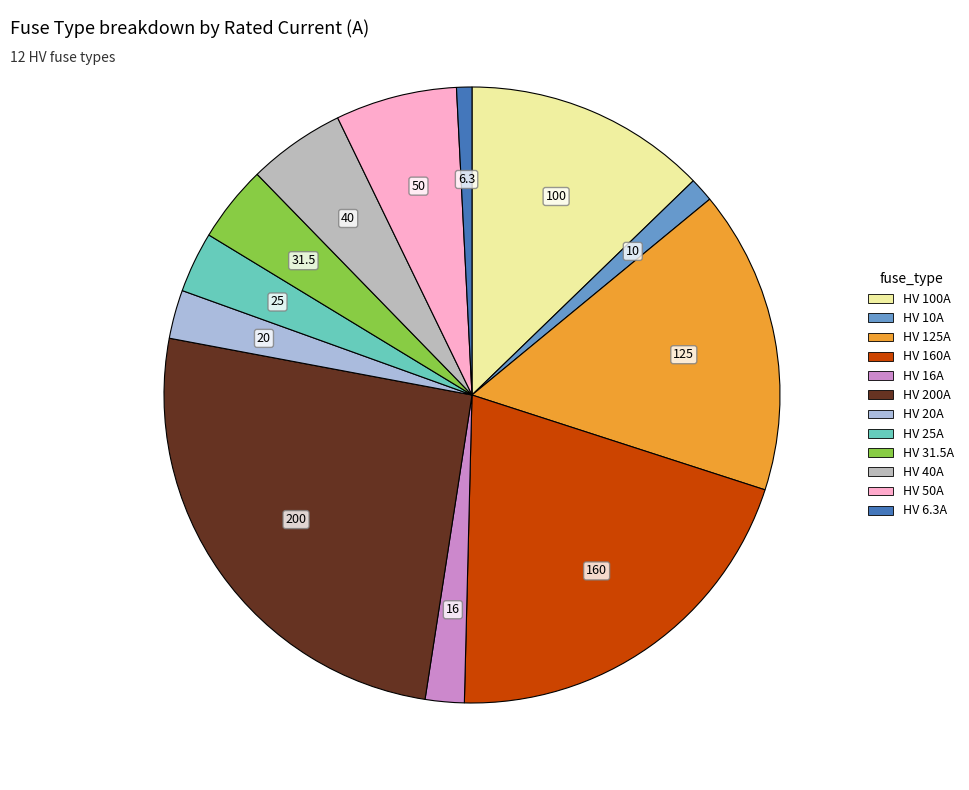

How many segments does this pie chart have?

12